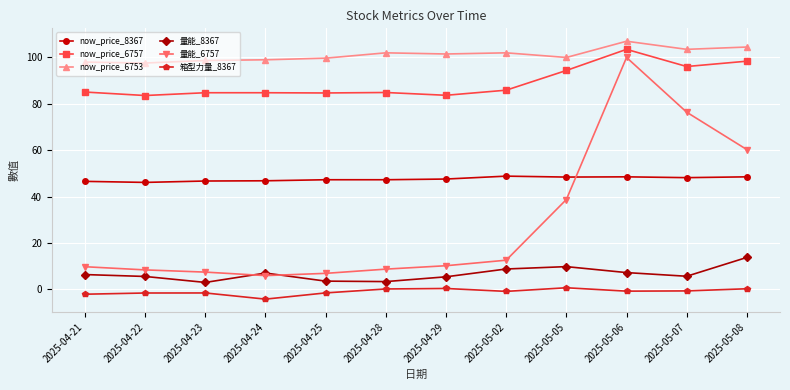

The 箱型力量_8367 series shows -1.5 at 2025-04-23. True or false?

True